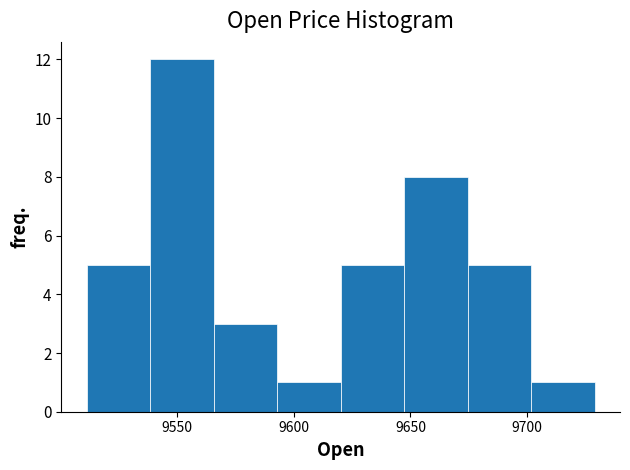

Which range on the x-axis has the tallest bar?

9540 to 9565